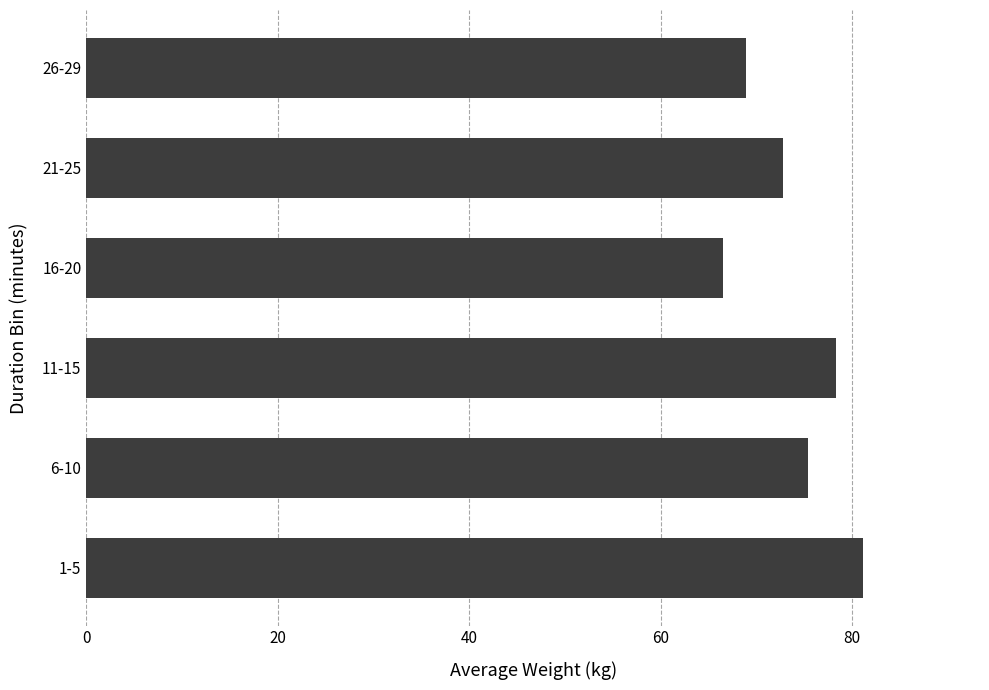

The chart shows a value of 66.5 at 16-20. True or false?

True